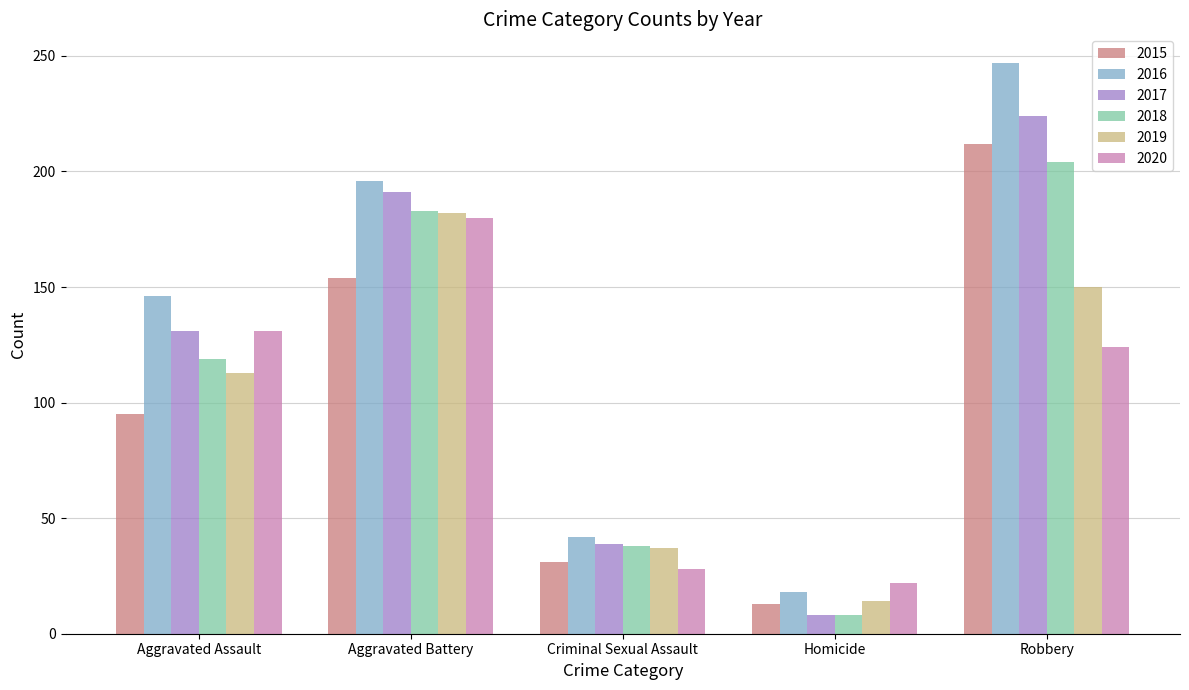

Which series has the largest range (max minus min)?

2016